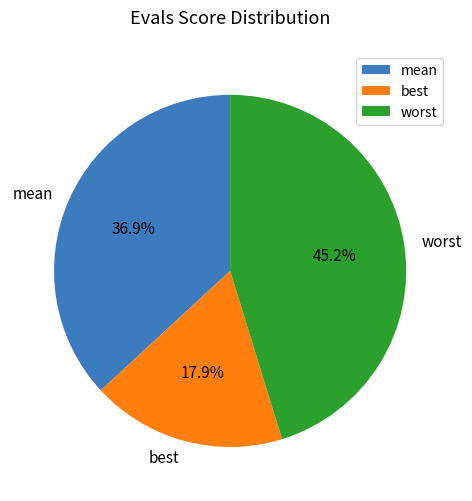

What percentage do best and mean together represent?

54.8%